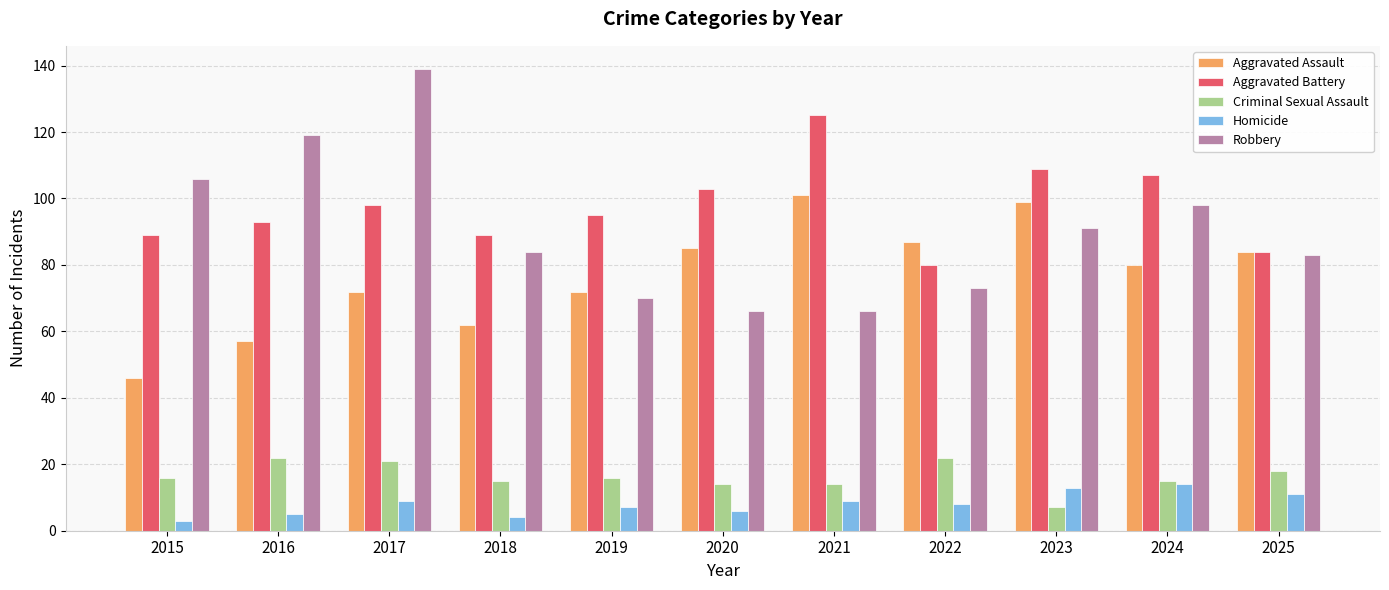

Which series has the largest total across all categories?

Aggravated Battery